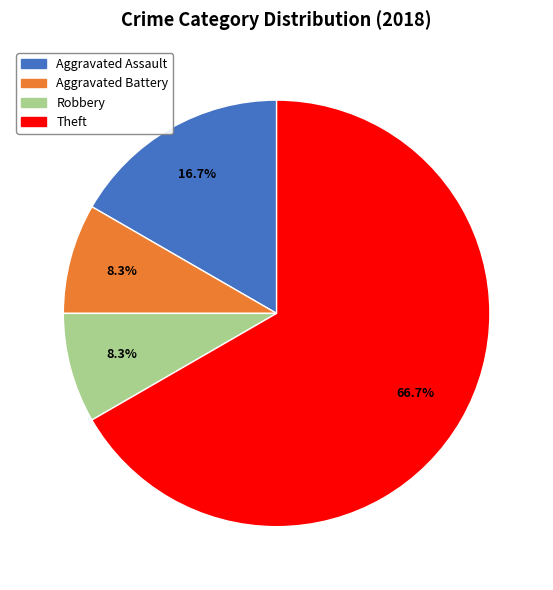

To the nearest percent, what portion does Aggravated Battery represent?

8%